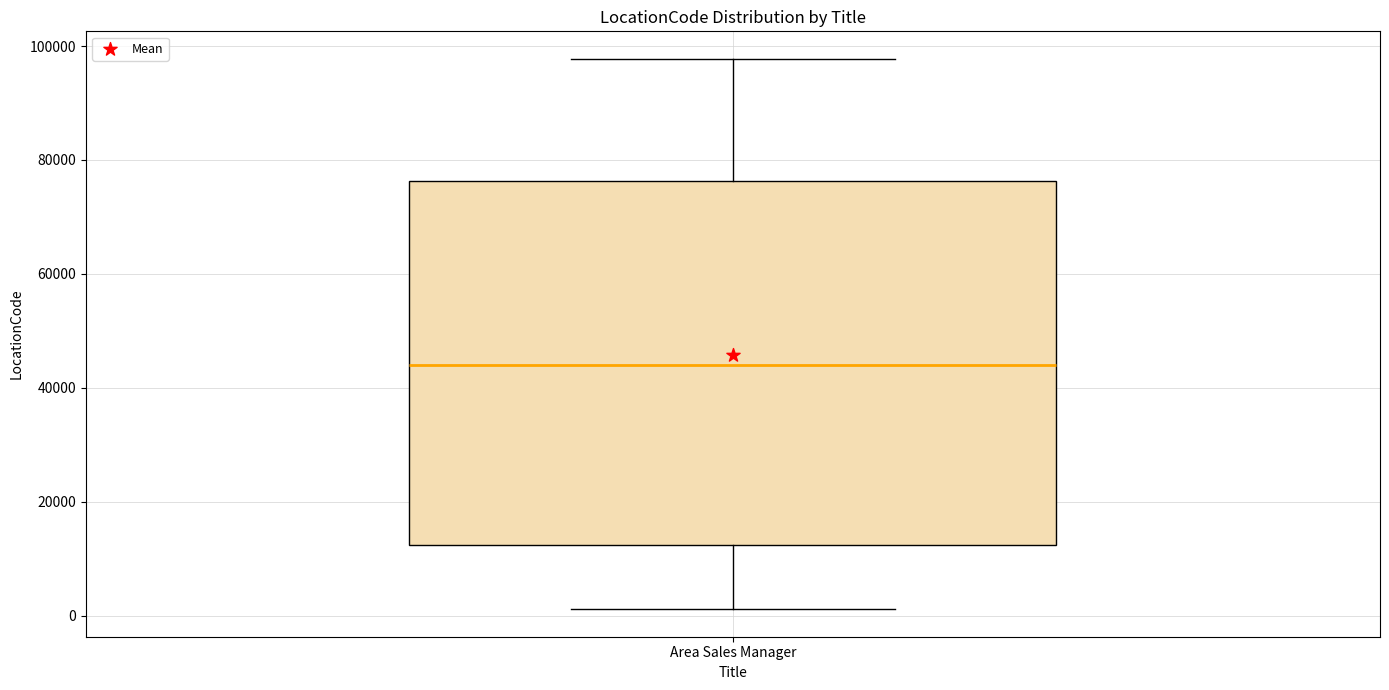

Where is the lower edge of the box for Area Sales Manager on the y-axis? The values are not printed on the chart, so give them approximately, as read against the axis.

12000